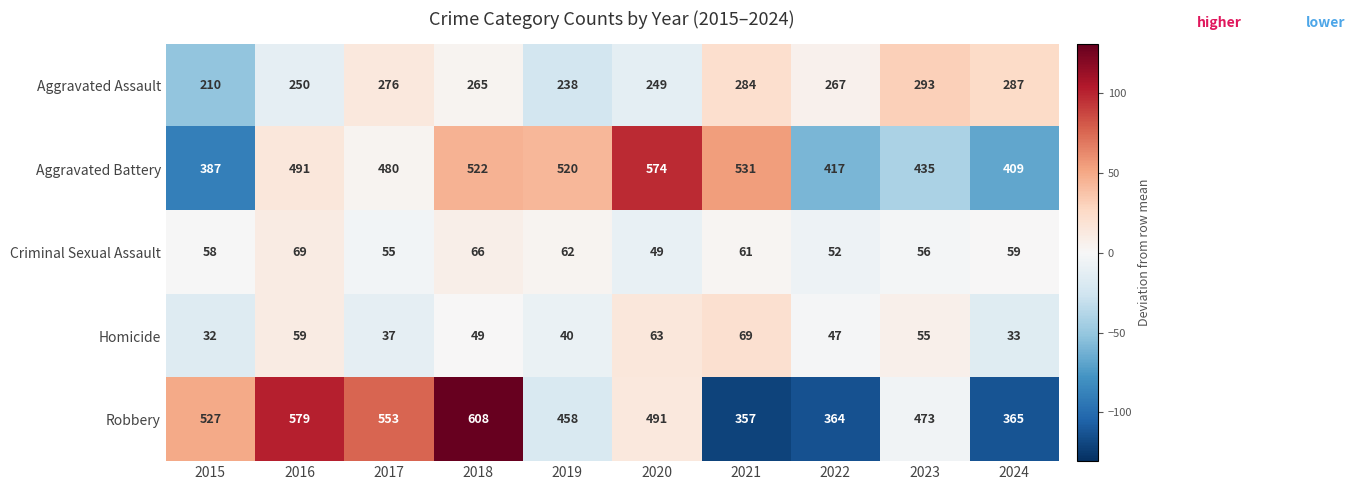

Which series has the largest range (max minus min)?

Robbery